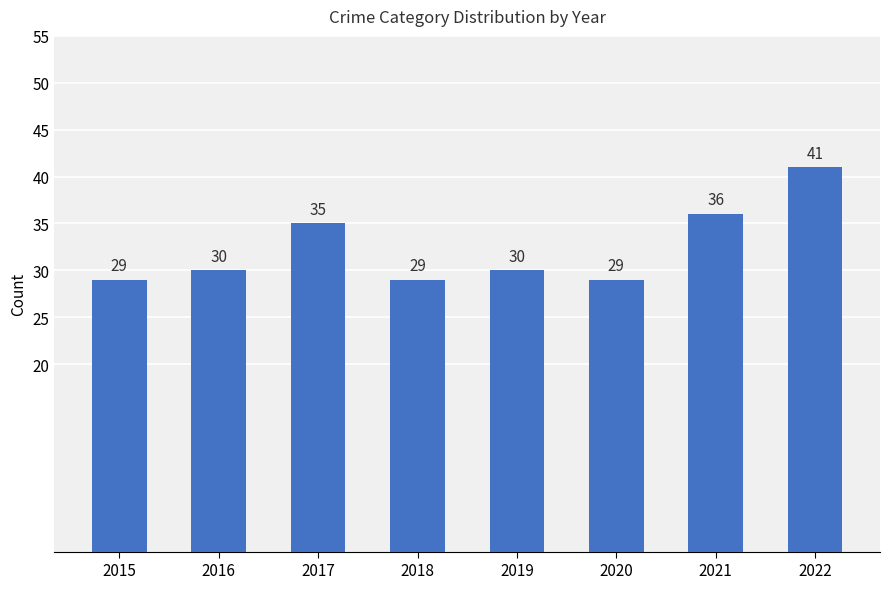

What is the average value?

32